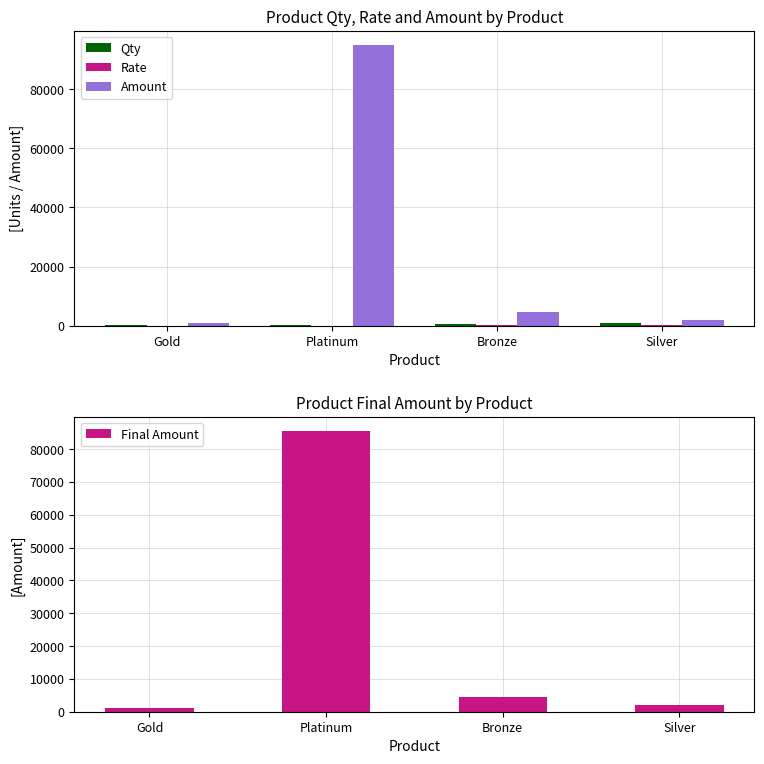

Which has a higher value, Bronze or Silver?

Silver